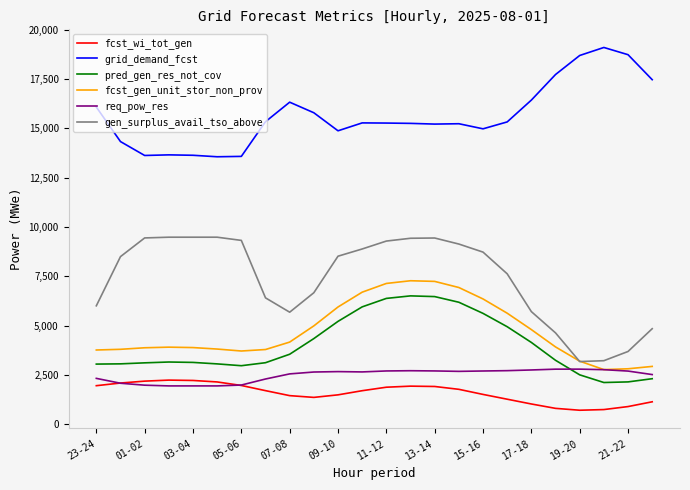

Which series has the largest total across all categories?

grid_demand_fcst